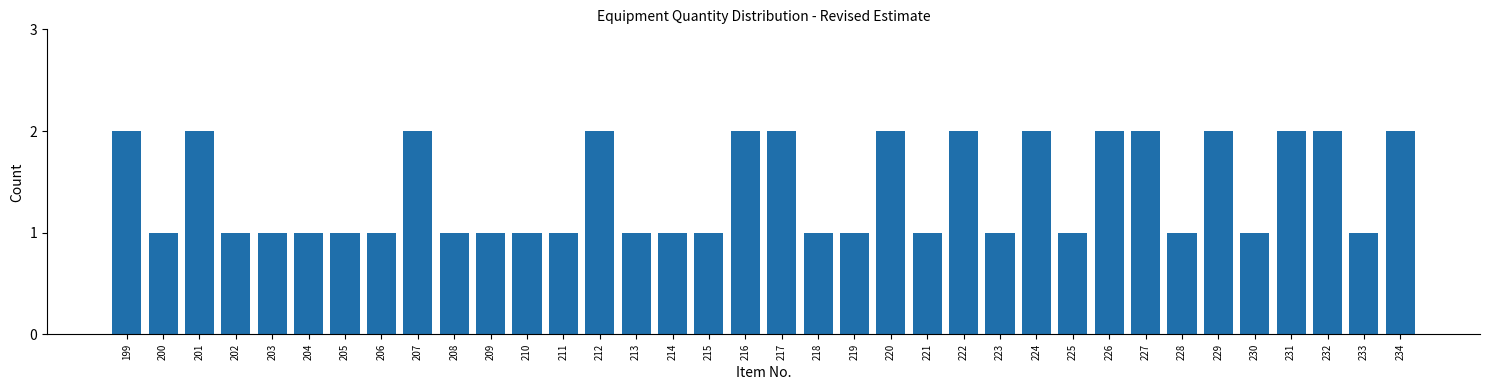

What is the value of the 18th bar from the left?

2